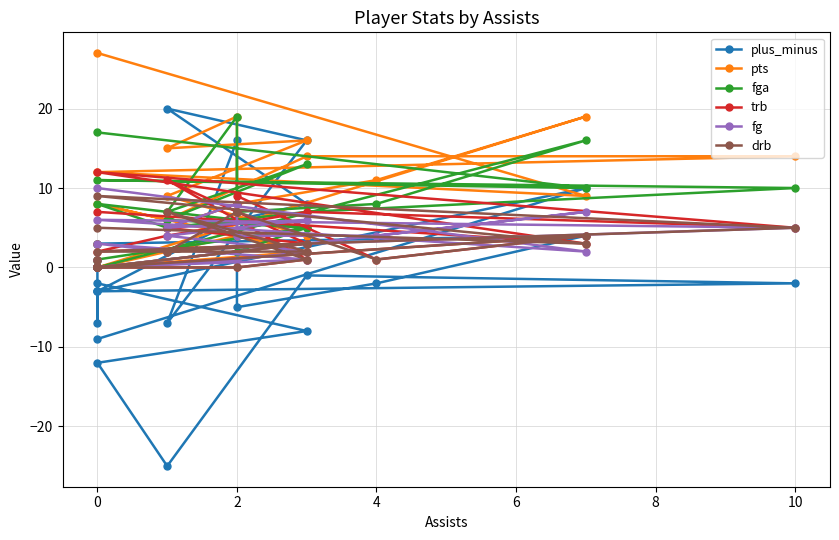

At how many categories does at least one series exceed 0?

22